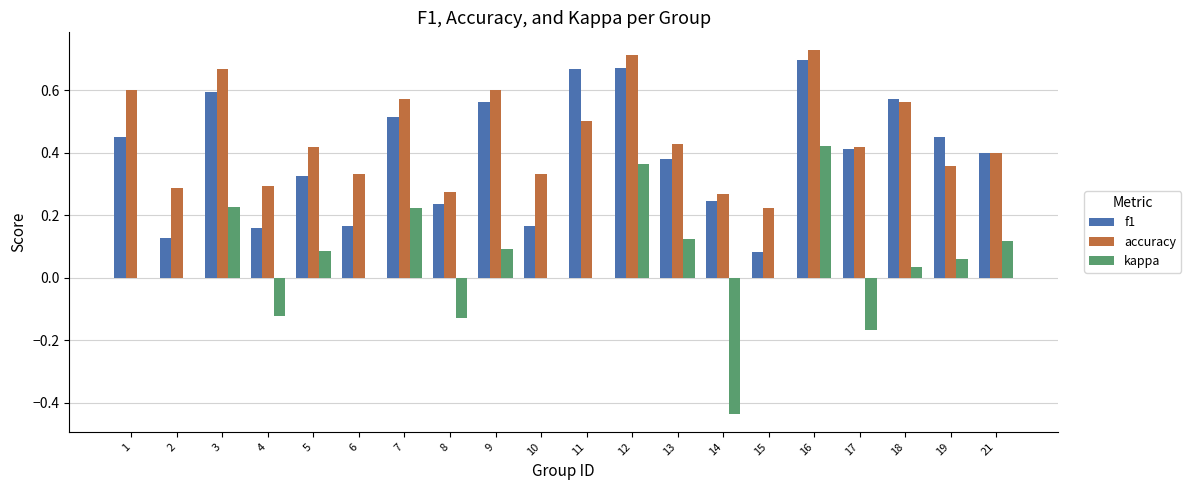

What is the sum of all accuracy values?

9.0